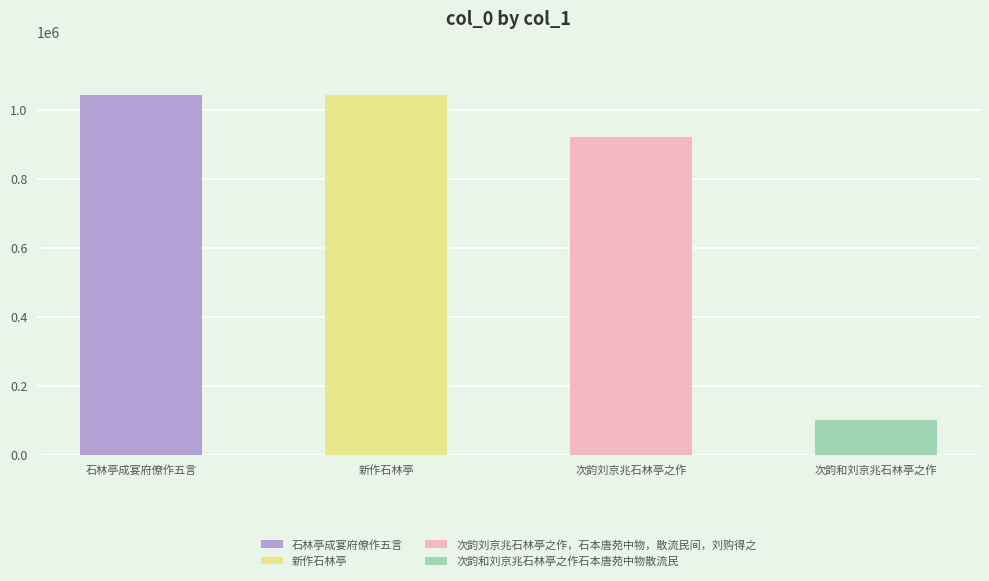

Read the value at 次韵和刘京兆石林亭之作石本唐苑中物散流民, to the nearest 10.

102250